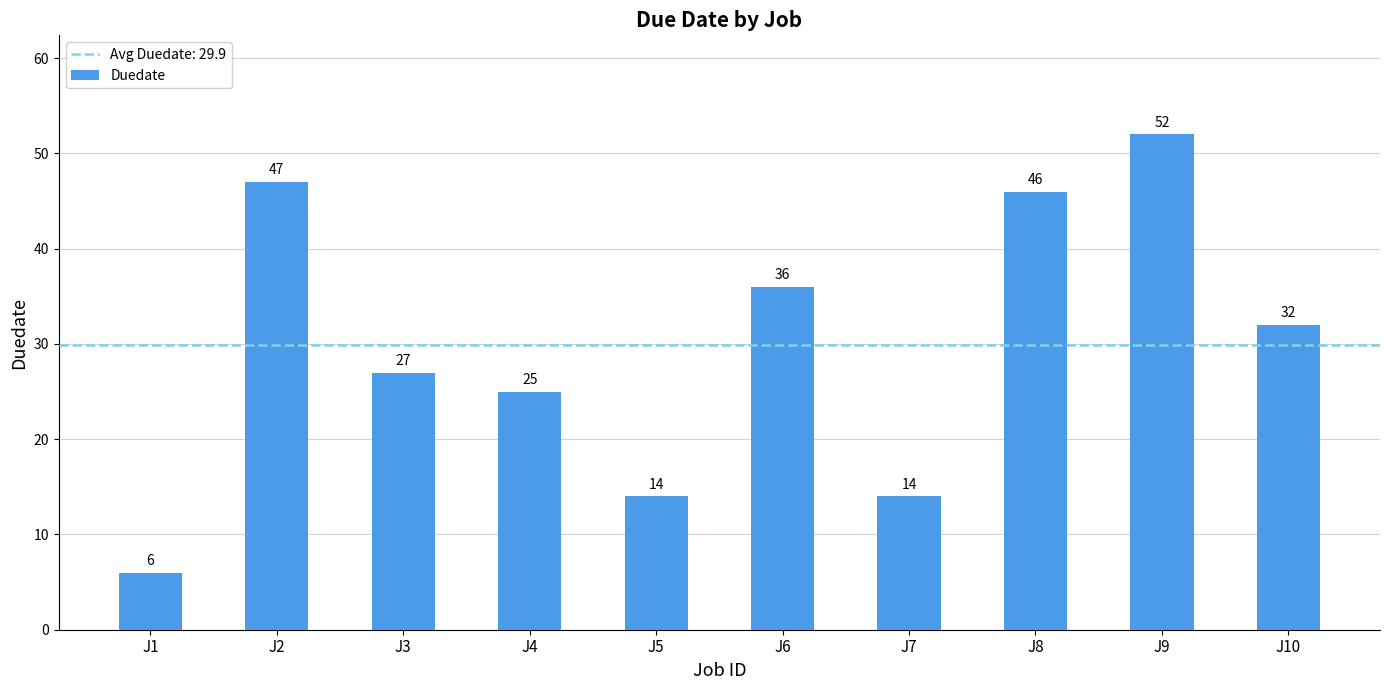

What is the minimum value shown in the chart?

6